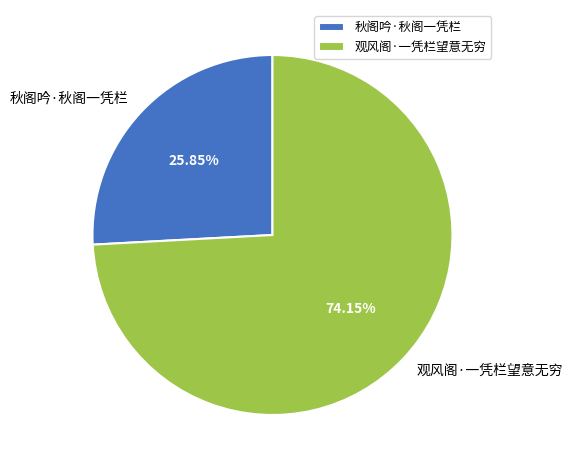

Which category has the biggest portion of the pie?

观风阁·一凭栏望意无穷